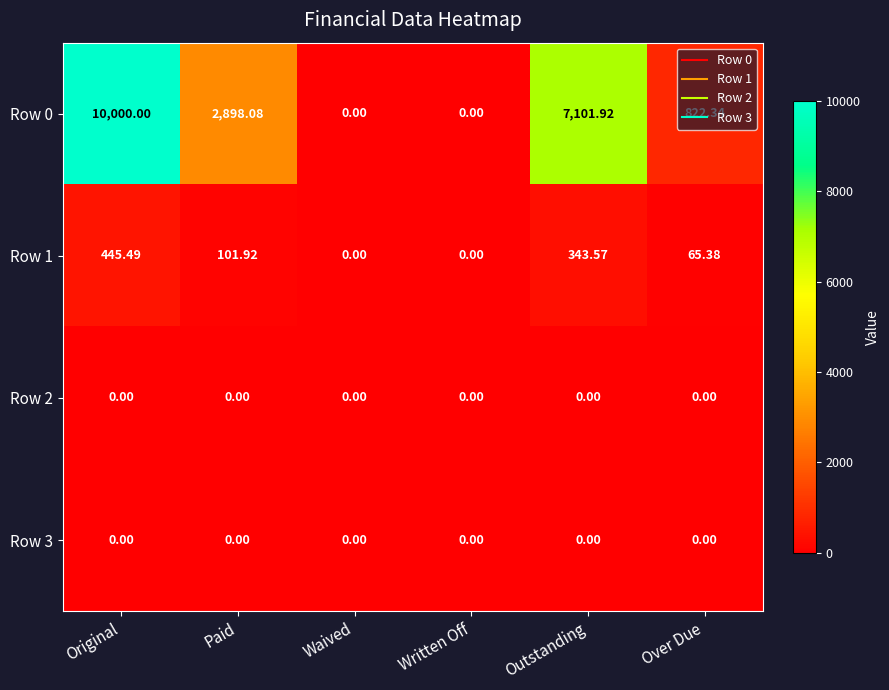

Which series has the largest total across all categories?

Row 0